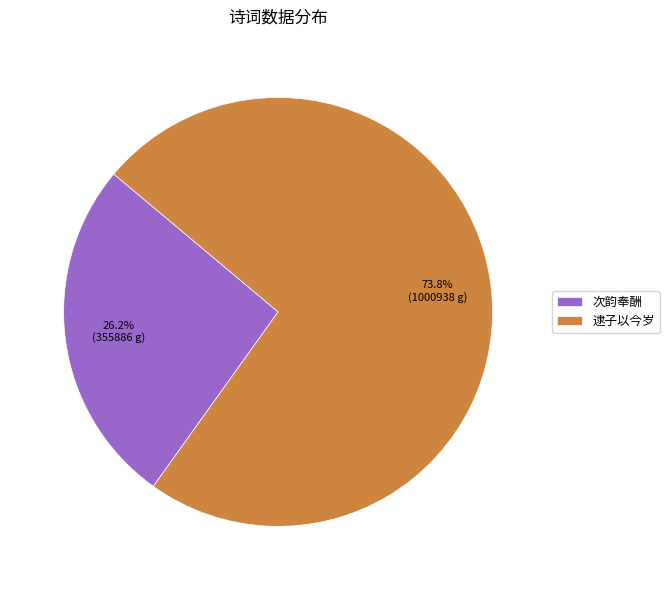

Which slice is the largest?

逮子以今岁